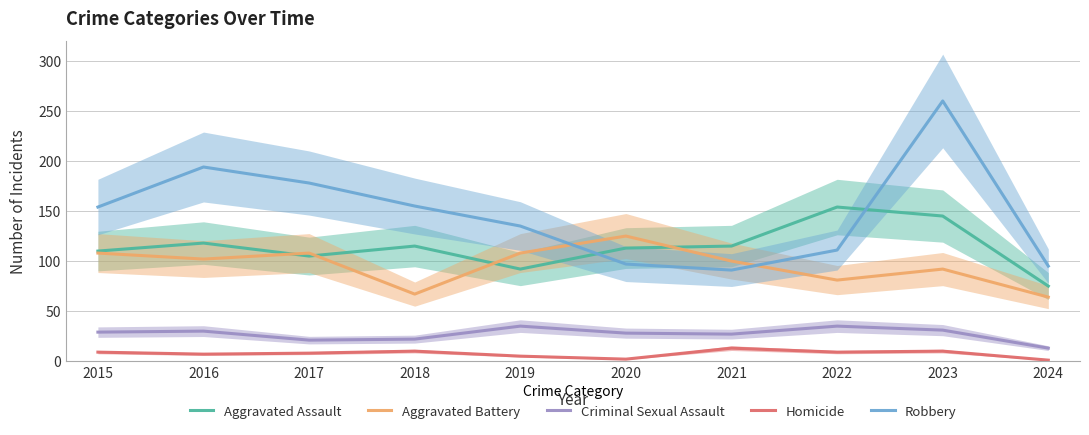

How many interior local peaks does the Homicide series have?

3